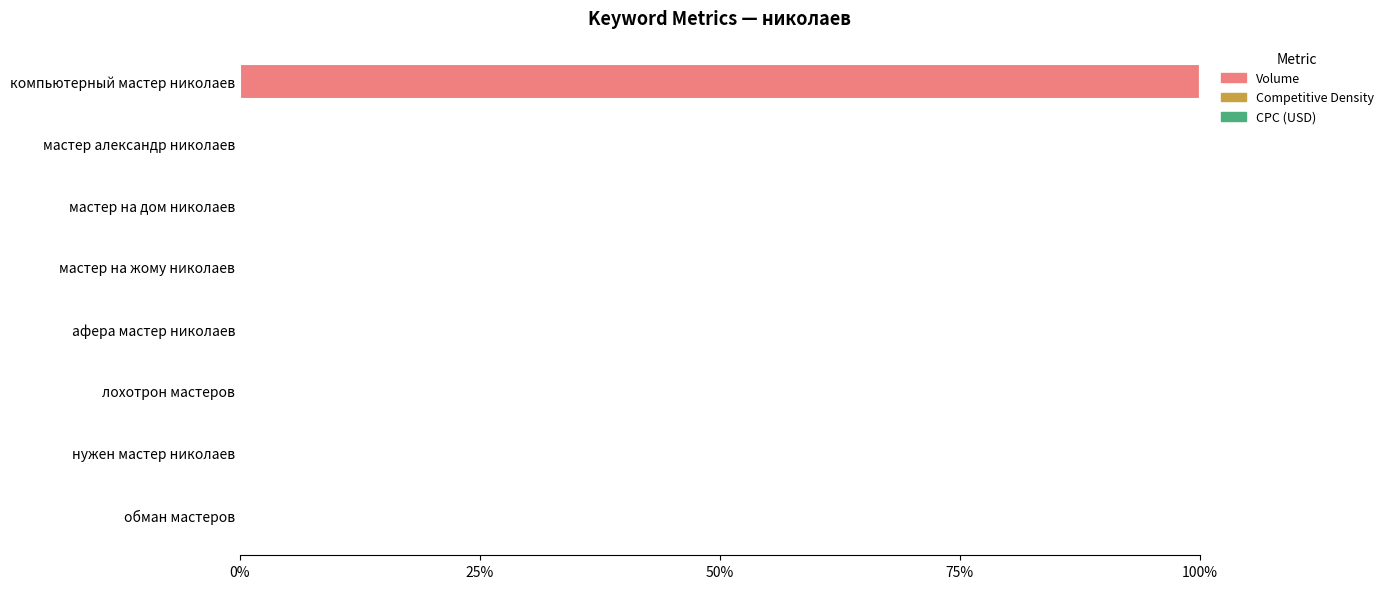

Is it true that Volume equals 44.6 at компьютерный мастер николаев?

False